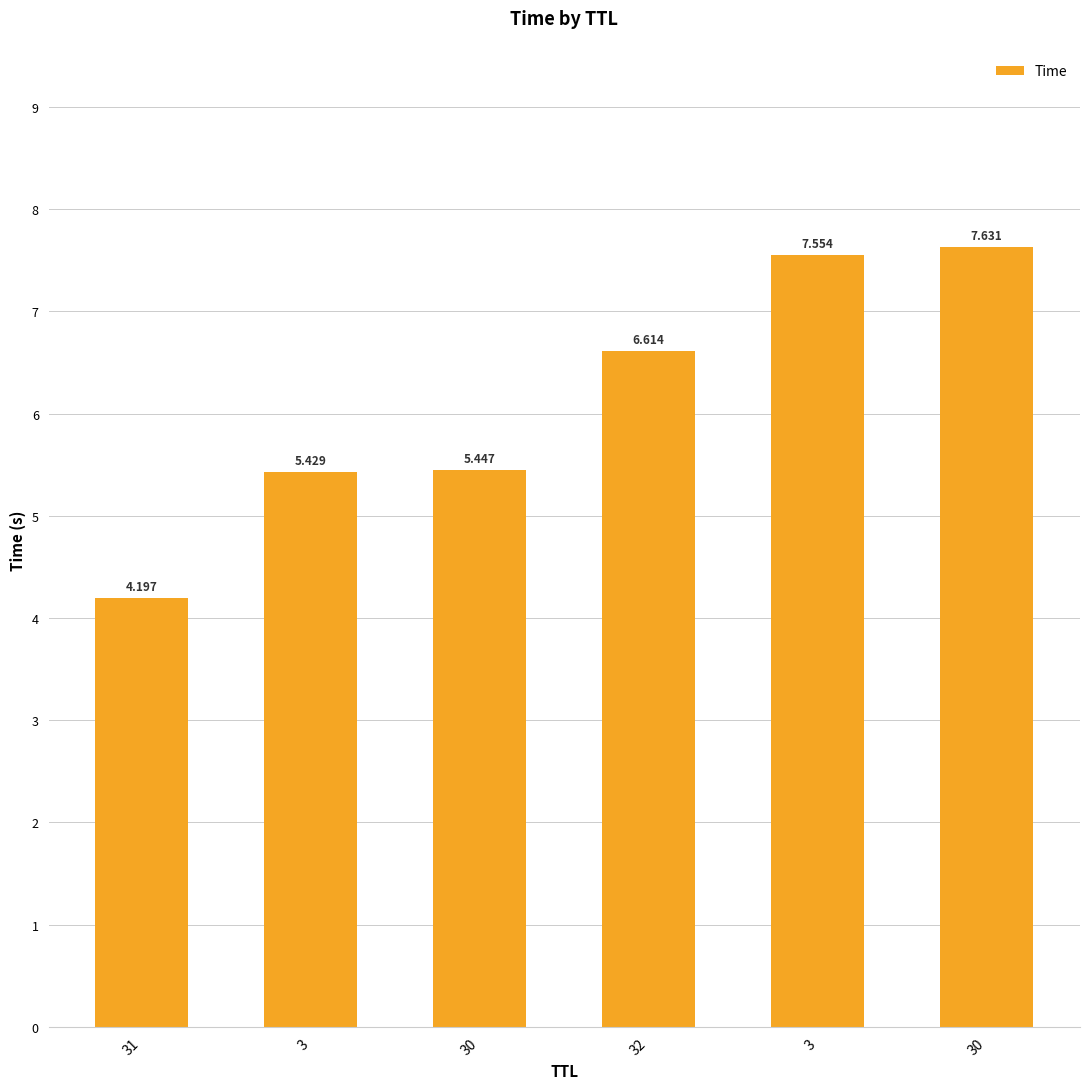

Are the bars horizontal?

No